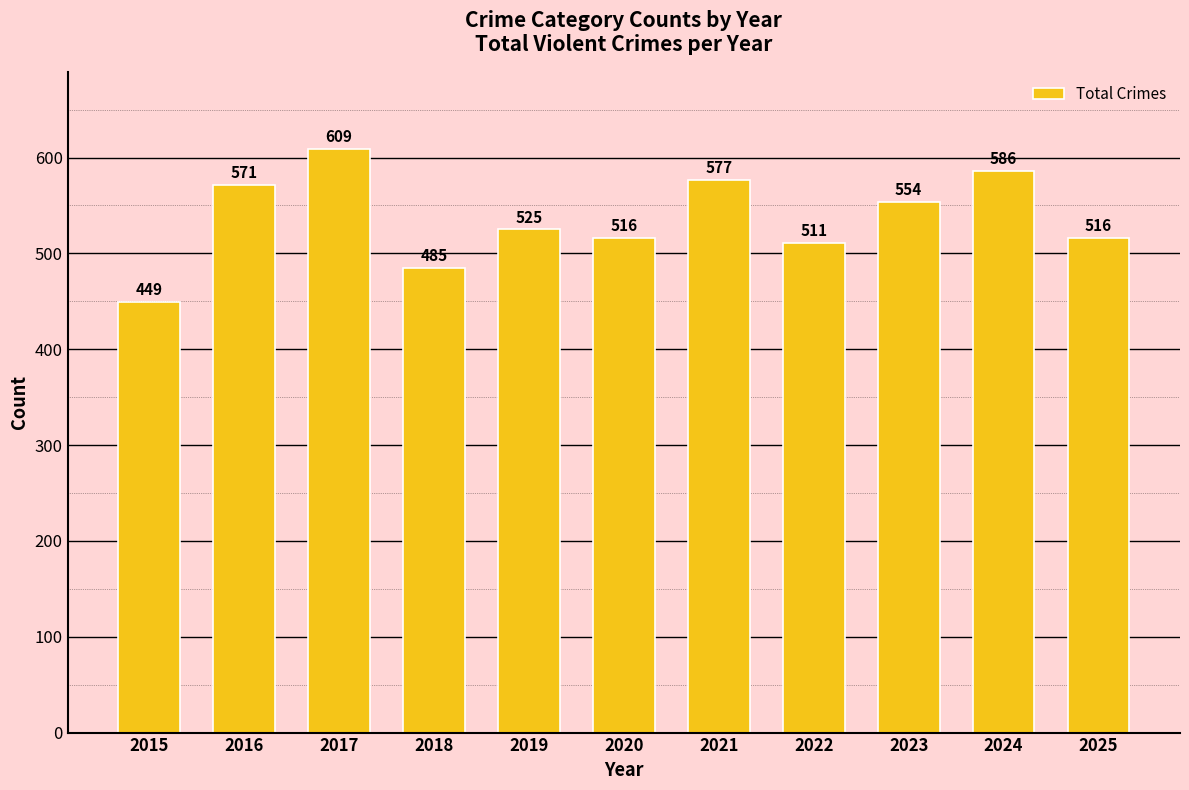

What is the smallest value displayed?

449